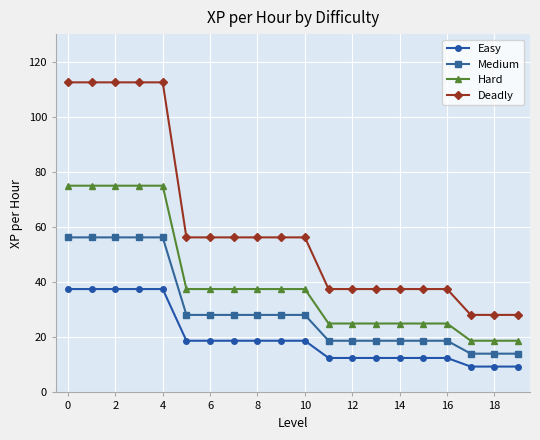

Rank the series by their maximum value, from highest to lowest.

Deadly, Hard, Medium, Easy